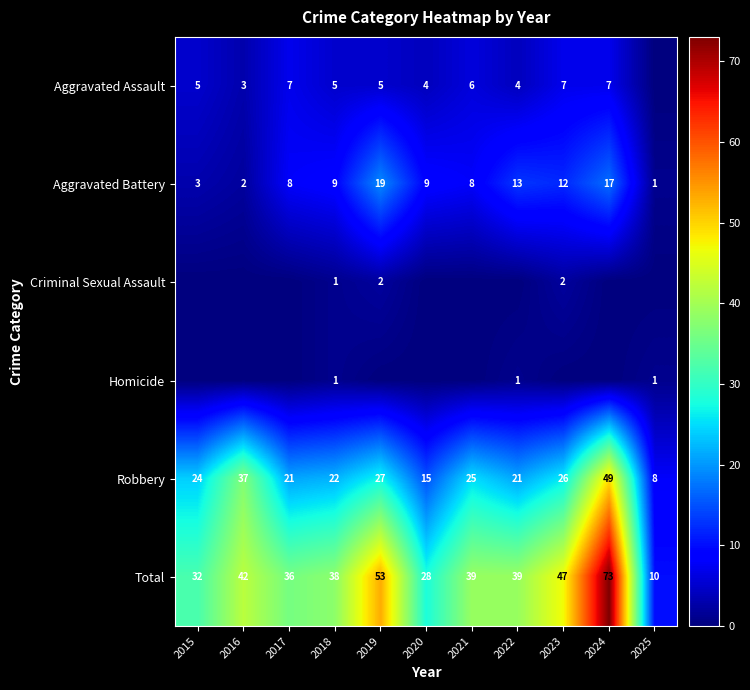

What is the difference between the second highest and minimum values in the Aggravated Battery series?

16